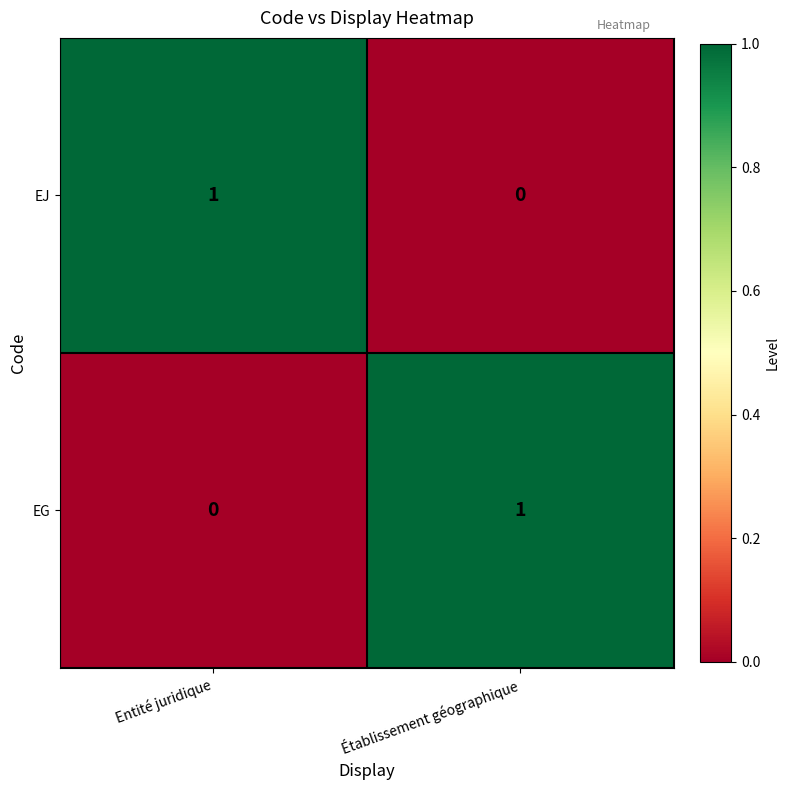

What is the difference between the highest and lowest values at Entité juridique?

1